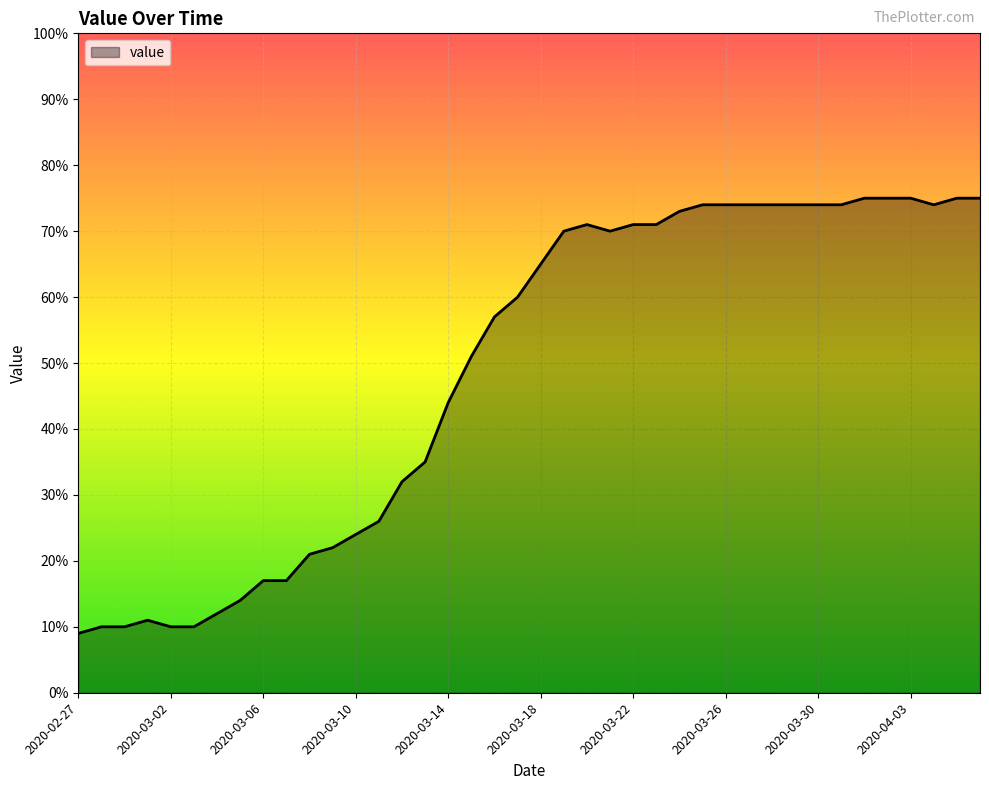

What is the difference between the maximum and minimum values?

66